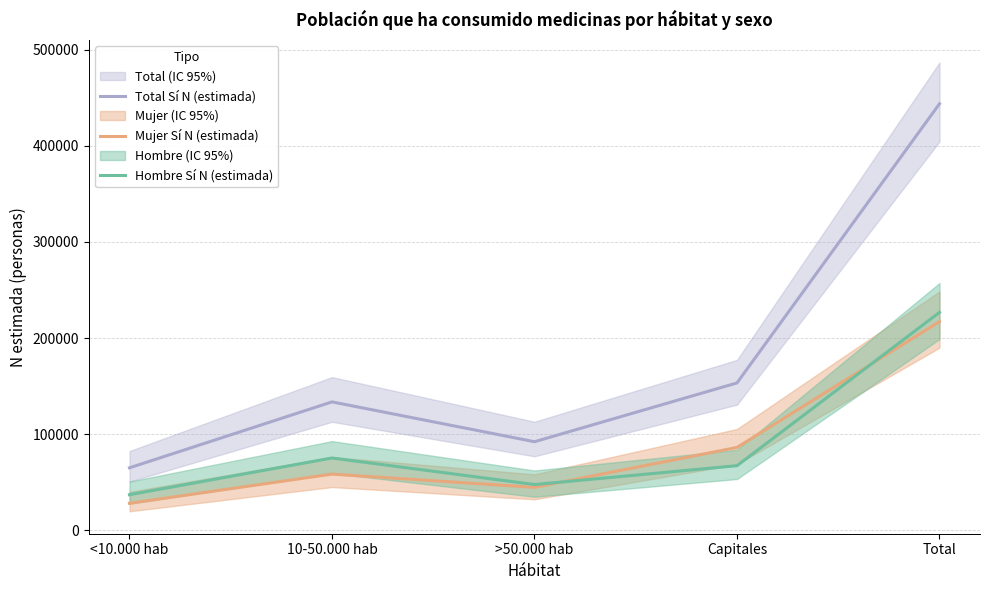

True or false: Mujer Sí N (estimada) and Hombre Sí N (estimada) intersect in this chart.

True